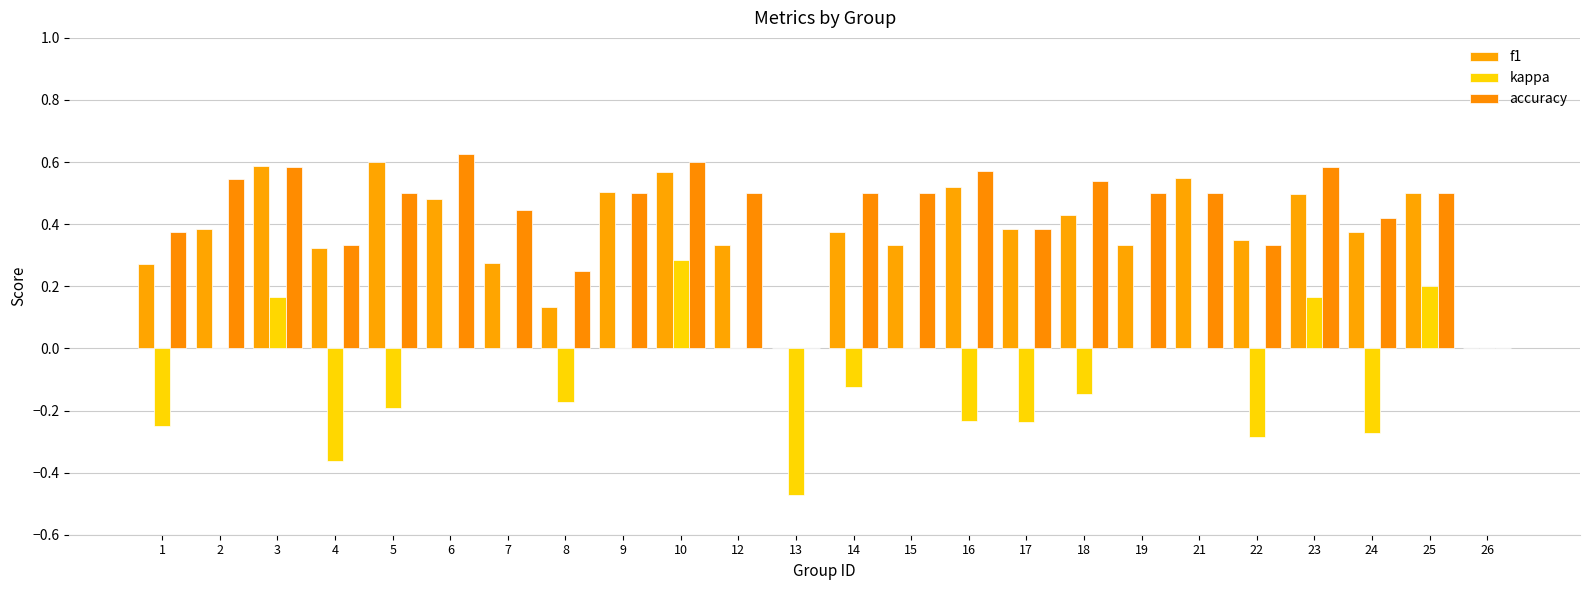

How many groups of bars are there?

24